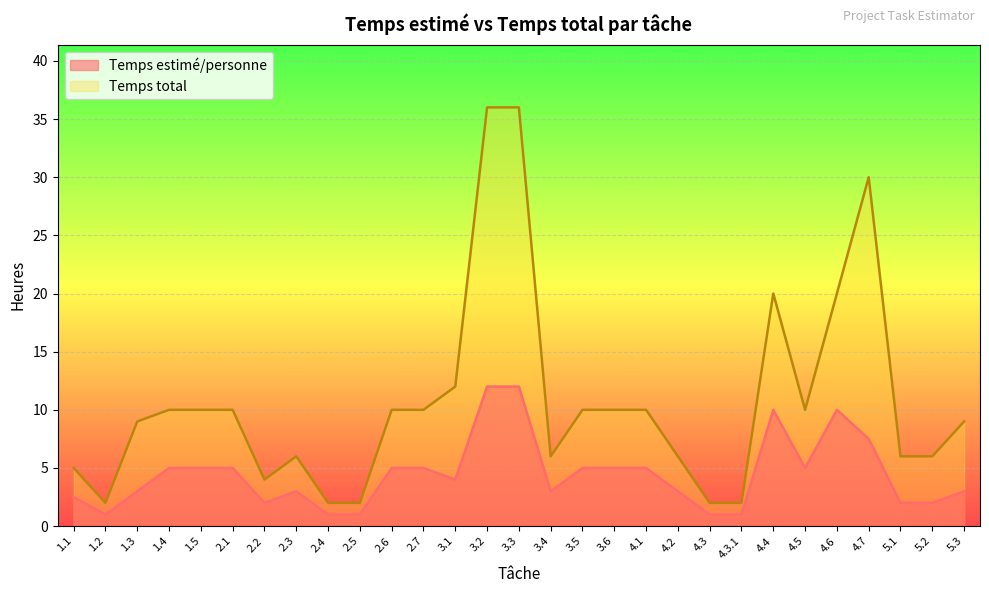

What is the difference between the highest and lowest values at 2.5?

1.0